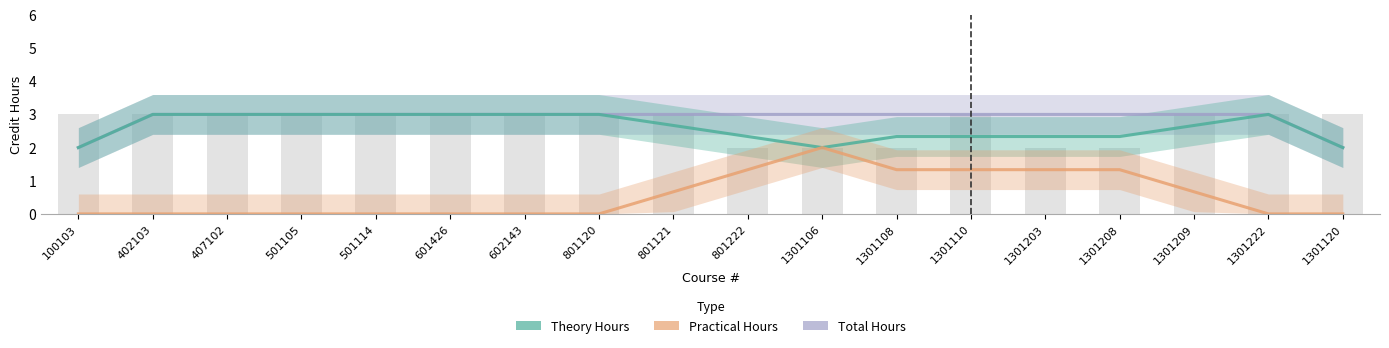

What value does the Pract series have at 1301203?

1.3